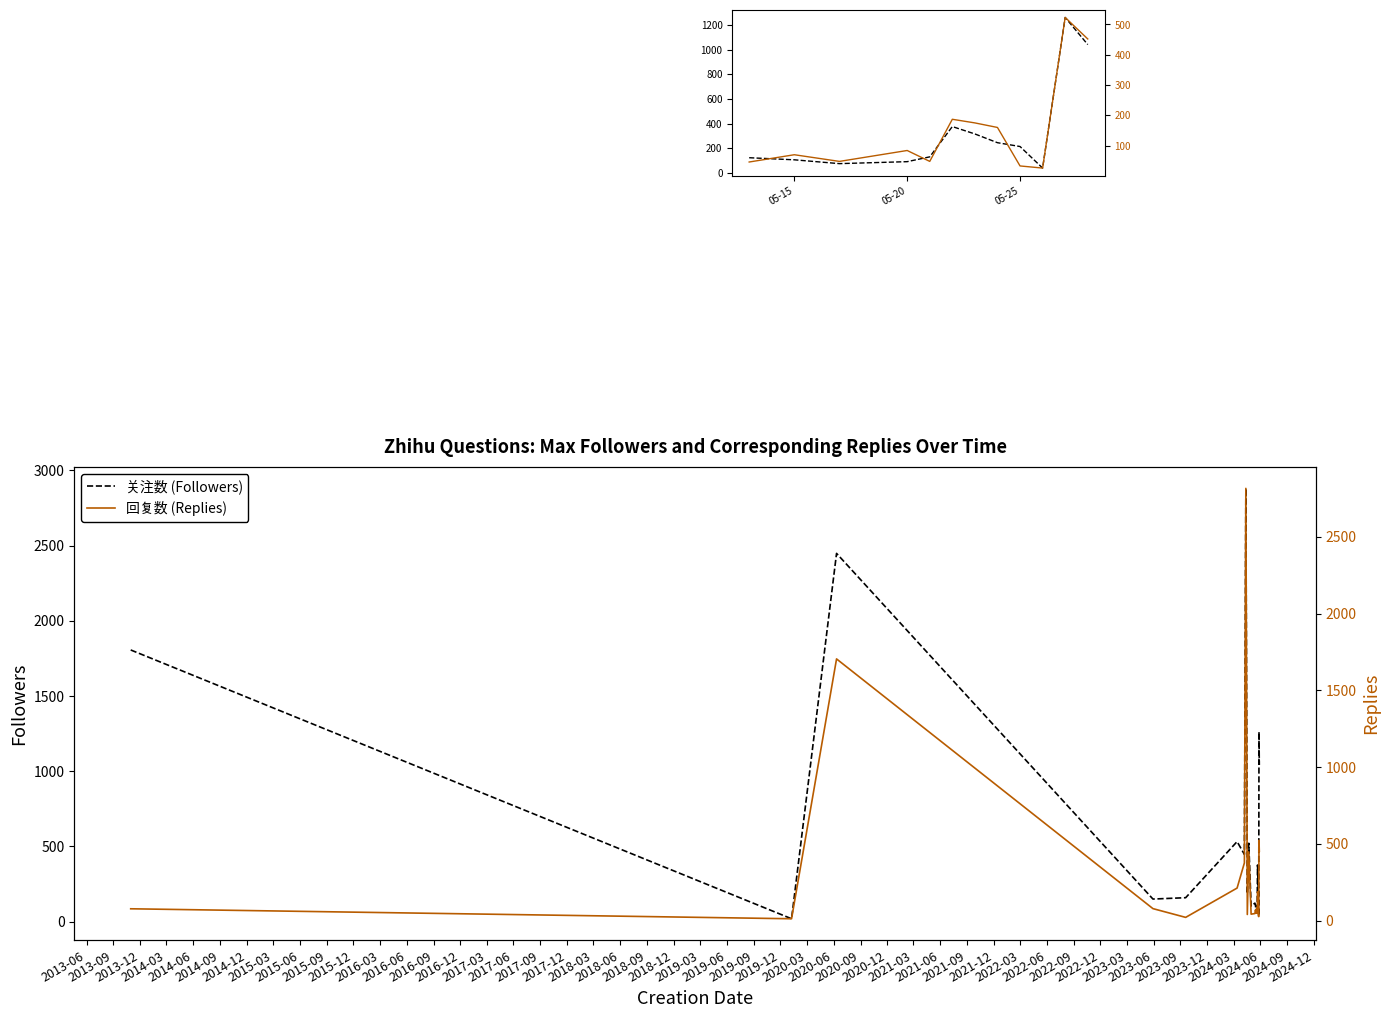

Rank the categories by 回复数 value from highest to lowest.

2024-04-12, 2020-06-11, 2024-05-27, 2024-05-28, 2024-04-22, 2024-04-07, 2024-03-13, 2024-05-22, 2024-05-23, 2024-05-24, 2024-05-20, 2023-05-30, 2013-10-30, 2024-05-15, 2024-05-17, 2024-05-21, 2024-05-13, 2024-04-30, 2024-04-17, 2024-05-25, 2024-05-26, 2023-09-19, 2020-01-09